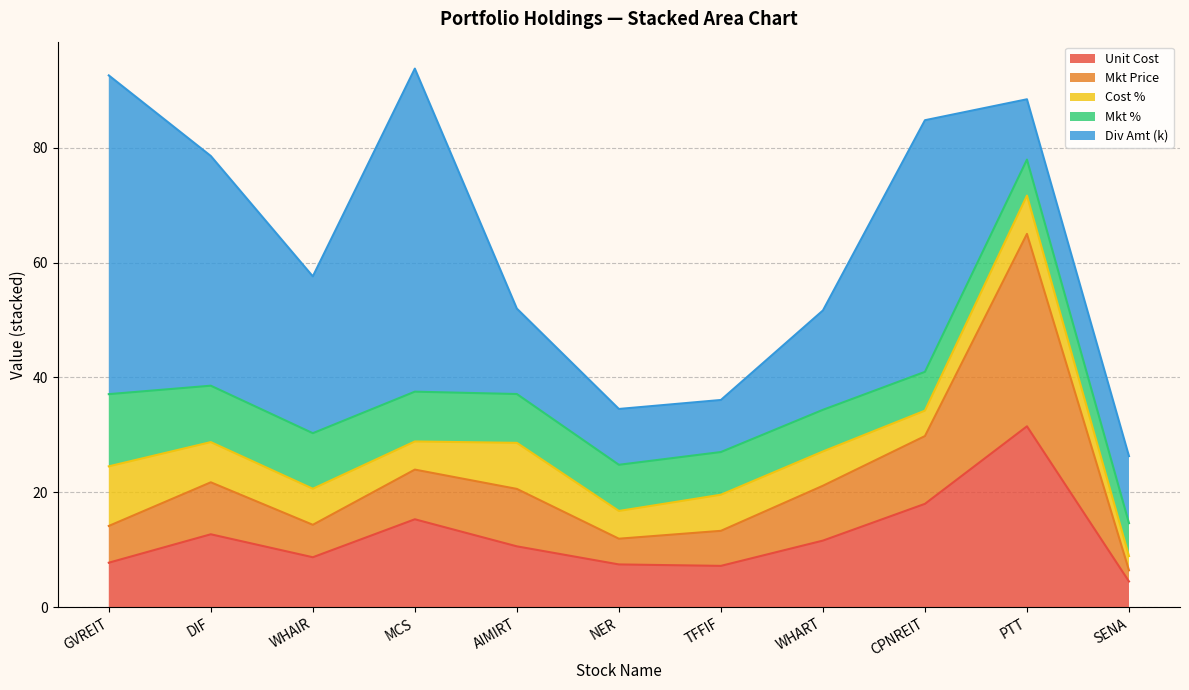

Which category has the lowest value in the mkt_price series?

SENA